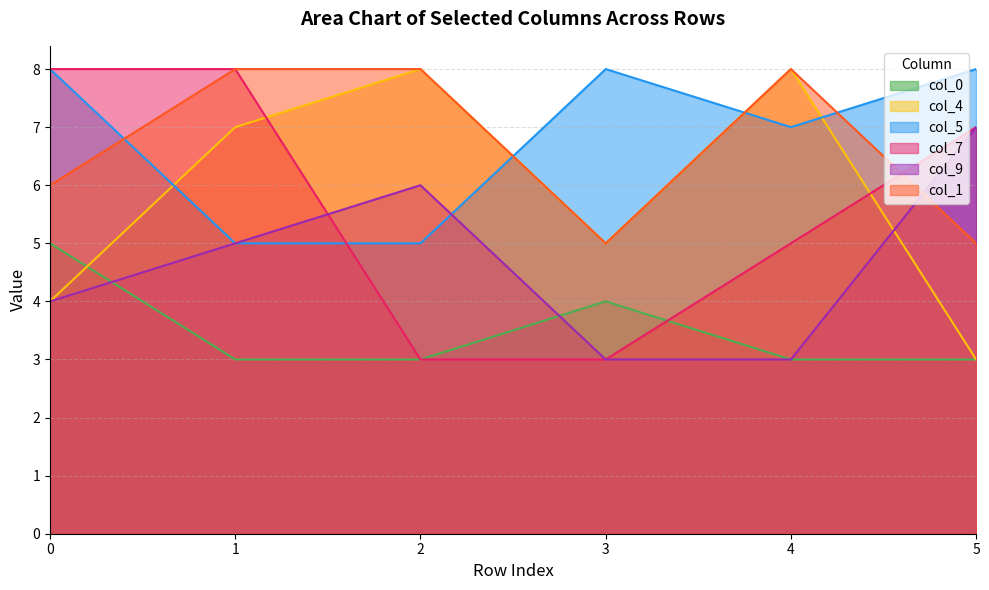

How many data points in 5 are less than 8?

3